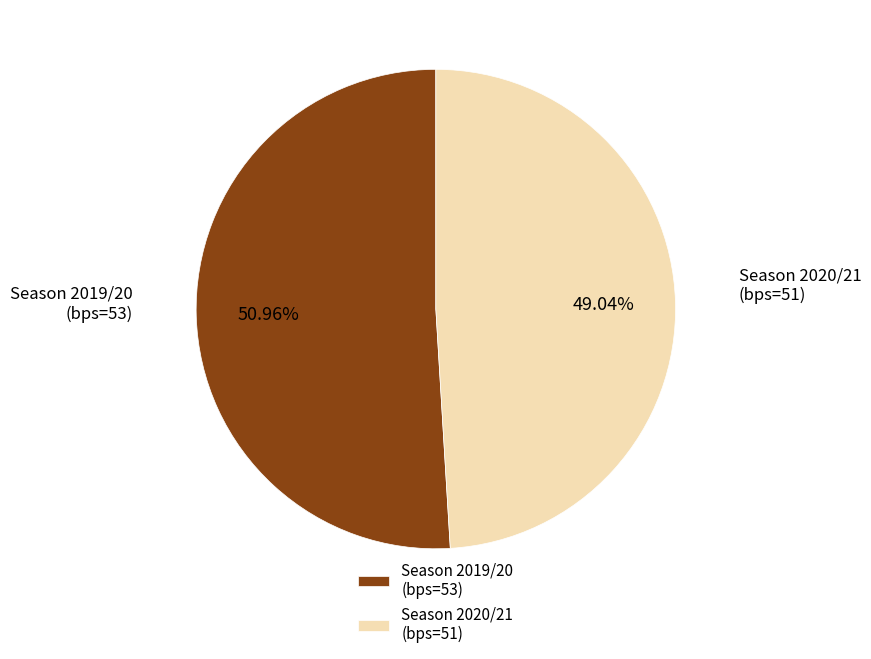

Which slice represents more than half of the pie?

Season 2019/20 (bps=53)